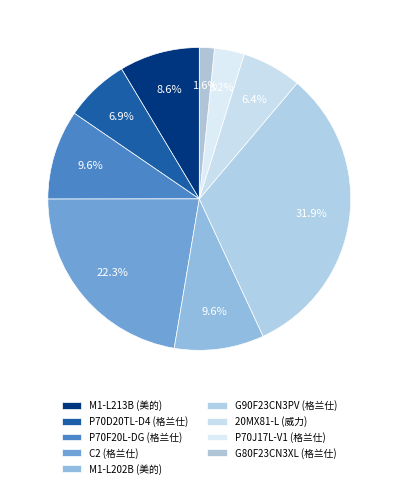

Is it true that G90F23CN3PV (格兰仕) is 32% of the pie?

True